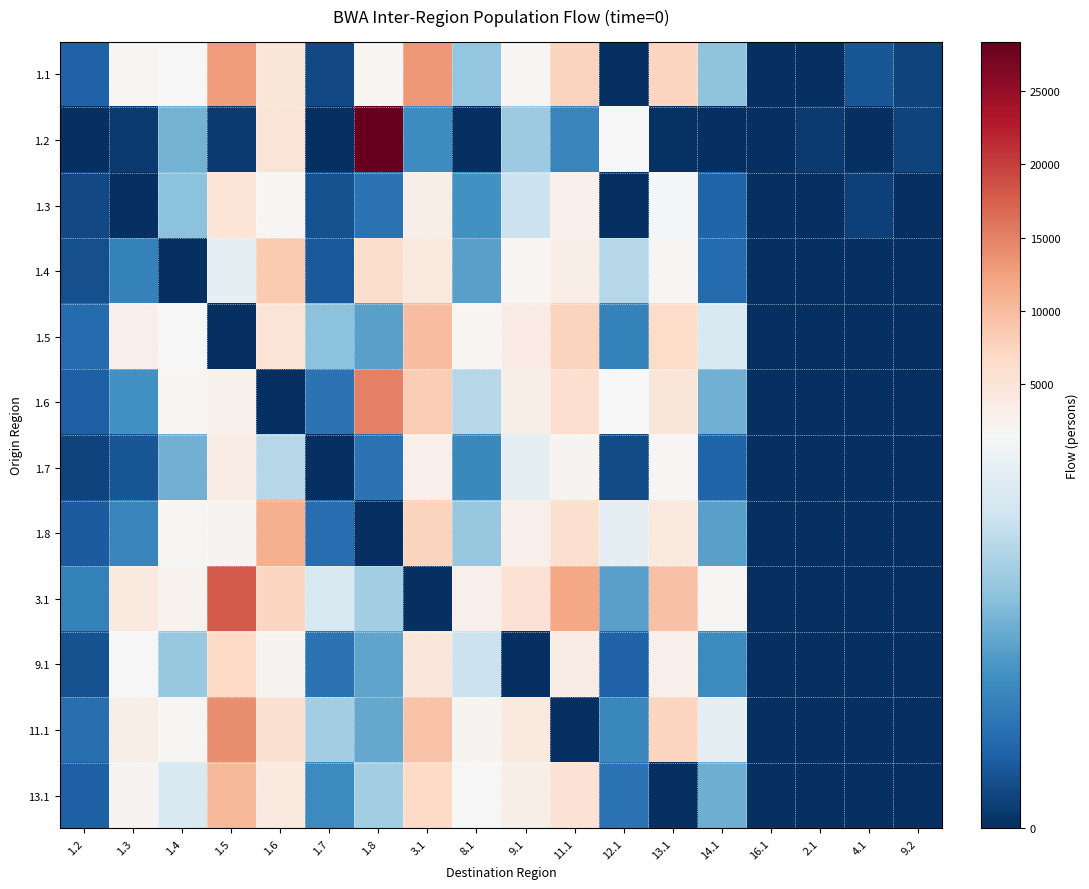

Reading left to right, what are all the values shown in this chart?

1.1: 1.2=299	1.3=1880	1.4=1569	1.5=12781	1.6=4704	1.7=144	1.8=2144	3.1=13106	8.1=942	9.1=1896	11.1=7594	12.1=0	13.1=7265	14.1=916	16.1=0	2.1=0	4.1=218	9.2=118
1.2: 1.2=0	1.3=64	1.4=809	1.5=69	1.6=4947	1.7=0	1.8=28379	3.1=572	8.1=0	9.1=974	11.1=523	12.1=1572	13.1=19	14.1=0	16.1=7	2.1=63	4.1=0	9.2=119
1.3: 1.2=150	1.3=0	1.4=900	1.5=5200	1.6=1900	1.7=200	1.8=400	3.1=3100	8.1=600	9.1=1200	11.1=2800	12.1=0	13.1=1500	14.1=300	16.1=0	2.1=0	4.1=100	9.2=0
1.4: 1.2=180	1.3=500	1.4=0	1.5=1400	1.6=8500	1.7=250	1.8=6200	3.1=4100	8.1=700	9.1=2100	11.1=3300	12.1=1100	13.1=1800	14.1=350	16.1=0	2.1=0	4.1=0	9.2=0
1.5: 1.2=350	1.3=2900	1.4=1700	1.5=0	1.6=5100	1.7=900	1.8=700	3.1=9800	8.1=2100	9.1=3800	11.1=7600	12.1=500	13.1=6500	14.1=1300	16.1=0	2.1=0	4.1=0	9.2=0
1.6: 1.2=280	1.3=600	1.4=2100	1.5=2600	1.6=0	1.7=400	1.8=15000	3.1=8200	8.1=1100	9.1=3200	11.1=6100	12.1=1600	13.1=4800	14.1=800	16.1=0	2.1=0	4.1=0	9.2=0
1.7: 1.2=110	1.3=220	1.4=800	1.5=3500	1.6=1100	1.7=0	1.8=400	3.1=2800	8.1=550	9.1=1400	11.1=2200	12.1=160	13.1=1800	14.1=300	16.1=0	2.1=0	4.1=0	9.2=0
1.8: 1.2=260	1.3=520	1.4=1900	1.5=2300	1.6=11000	1.7=370	1.8=0	3.1=7500	8.1=950	9.1=2900	11.1=5800	12.1=1400	13.1=4200	14.1=700	16.1=0	2.1=0	4.1=0	9.2=0
3.1: 1.2=500	1.3=4100	1.4=2400	1.5=18000	1.6=7200	1.7=1300	1.8=1000	3.1=0	8.1=3000	9.1=5500	11.1=12000	12.1=700	13.1=9500	14.1=1900	16.1=0	2.1=0	4.1=0	9.2=0
9.1: 1.2=200	1.3=1700	1.4=950	1.5=6800	1.6=2200	1.7=400	1.8=720	3.1=4500	8.1=1200	9.1=0	11.1=3600	12.1=290	13.1=2900	14.1=560	16.1=0	2.1=0	4.1=0	9.2=0
11.1: 1.2=380	1.3=3100	1.4=1800	1.5=14000	1.6=5600	1.7=1000	1.8=750	3.1=9200	8.1=2200	9.1=4200	11.1=0	12.1=550	13.1=7300	14.1=1400	16.1=0	2.1=0	4.1=0	9.2=0
13.1: 1.2=280	1.3=2300	1.4=1300	1.5=10500	1.6=4100	1.7=560	1.8=1000	3.1=6800	8.1=1600	9.1=3100	11.1=5400	12.1=400	13.1=0	14.1=780	16.1=0	2.1=0	4.1=0	9.2=0